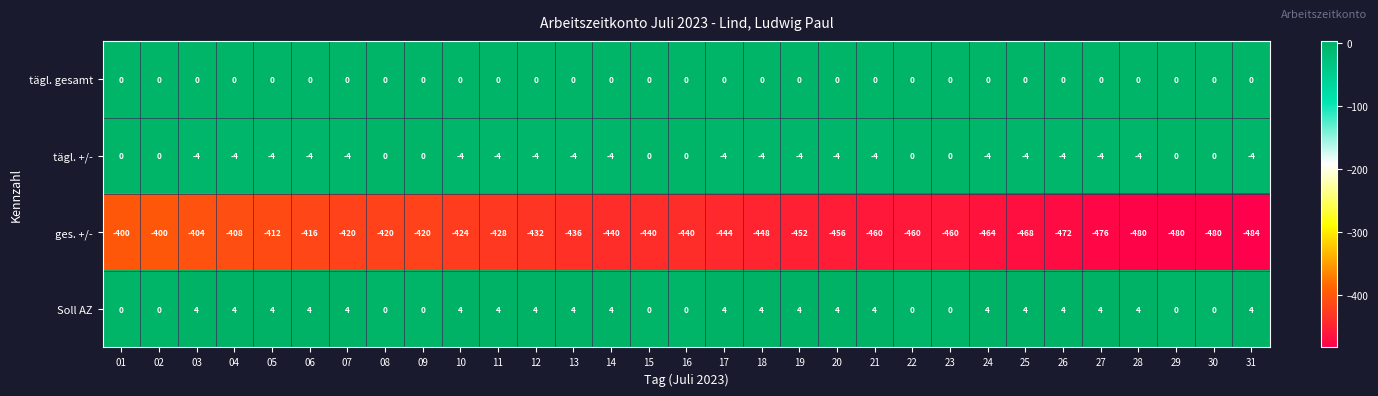

What is the minimum value shown in the chart?

-484